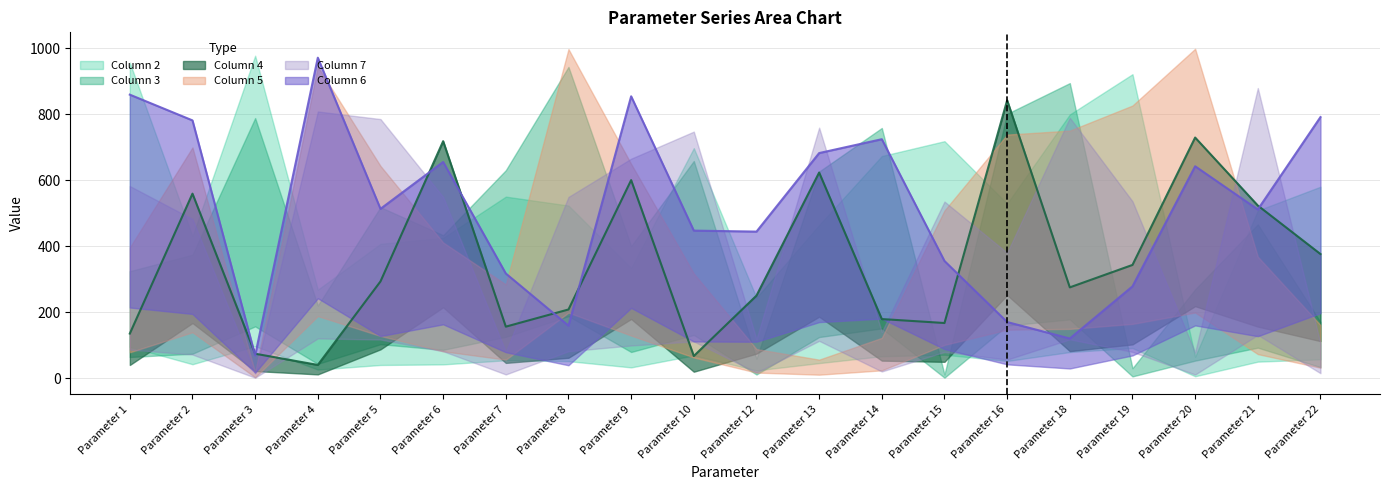

How many data points in Column 3 are less than 467?

10